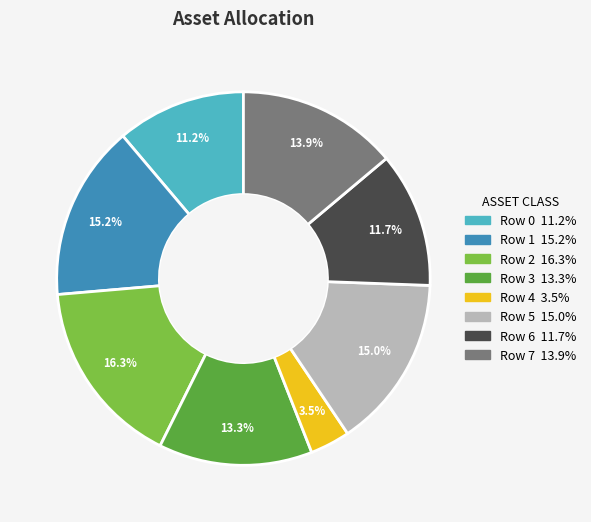

Is there any slice that represents more than half of the pie?

No